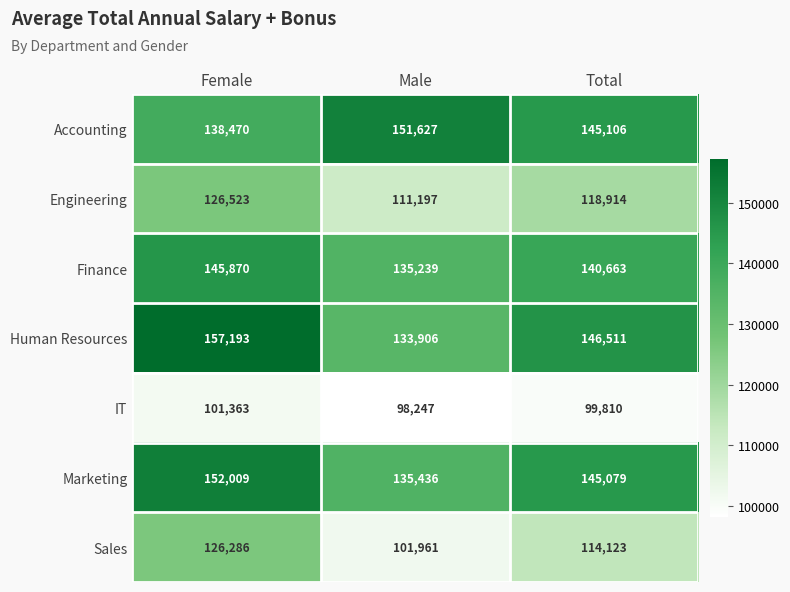

The Accounting series shows 236037 at Total. True or false?

False